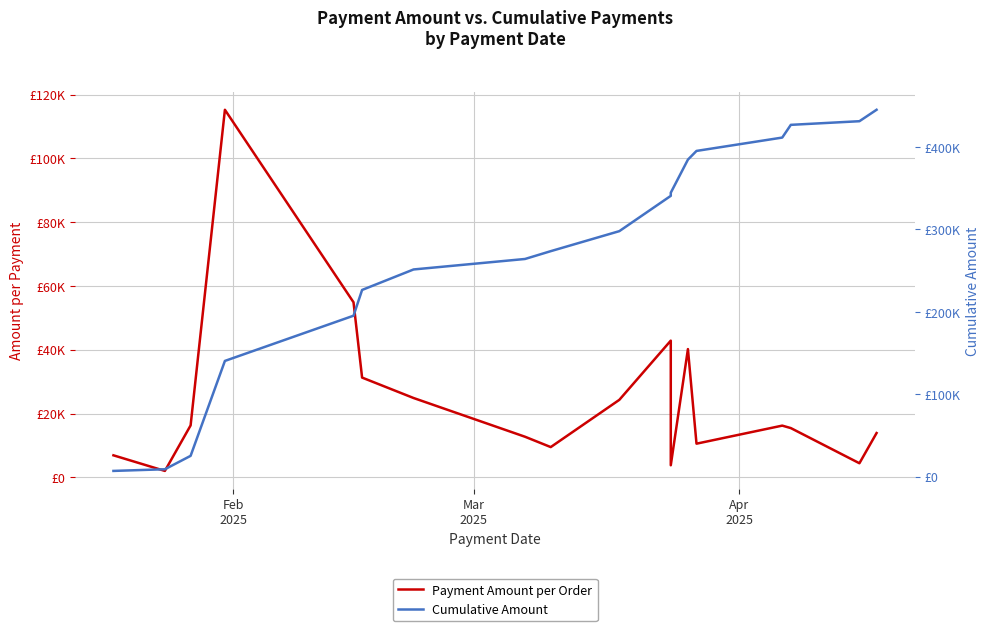

True or false: Cumulative Amount has more than 1 interior local peaks.

False